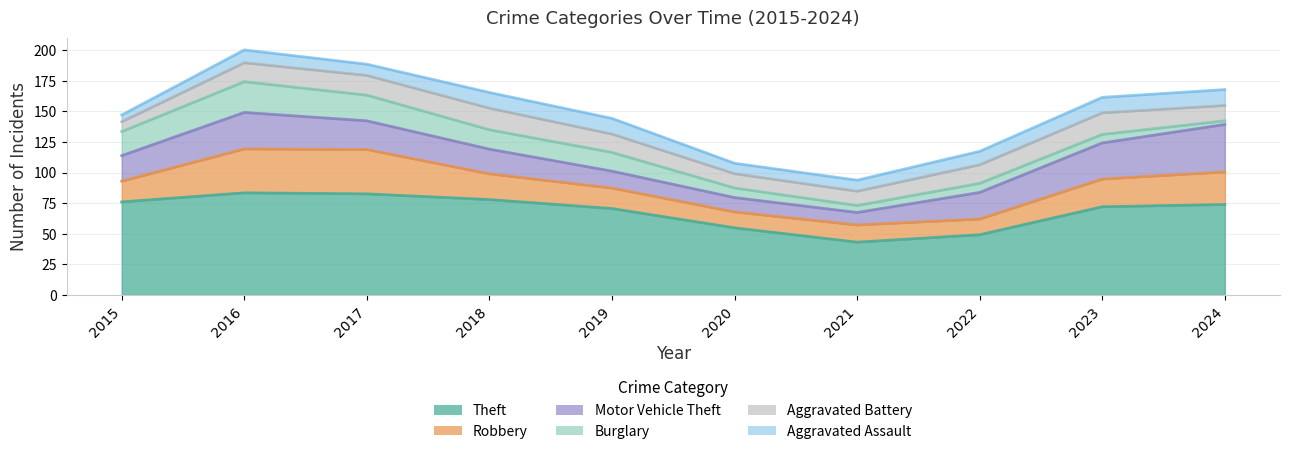

At which category is the sum across all series the highest?

2016